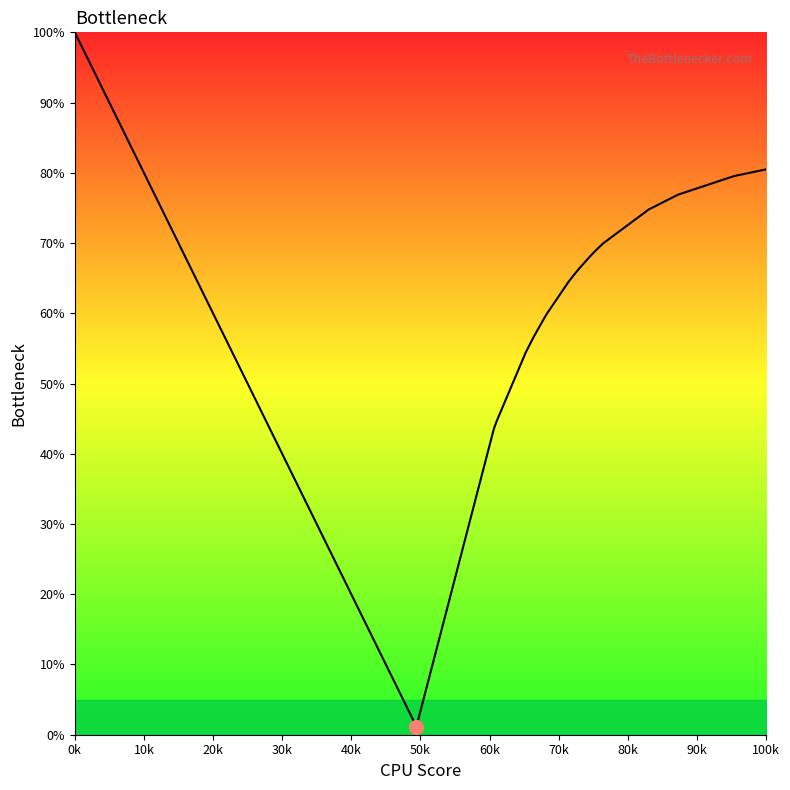

How many lines are shown in the chart?

1